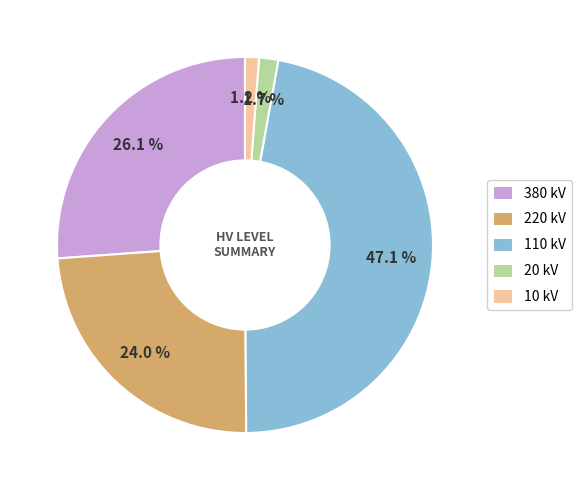

What is the ratio of the value at 380 kV to the value at 220 kV?

1.1